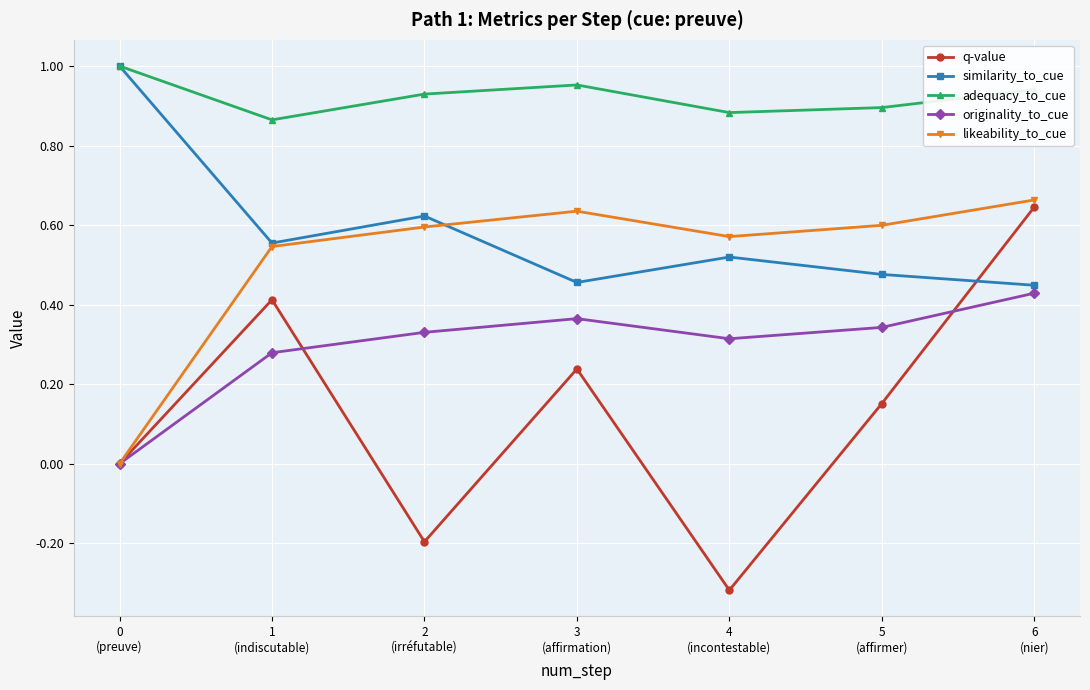

Which series has the widest spread of values?

q-value